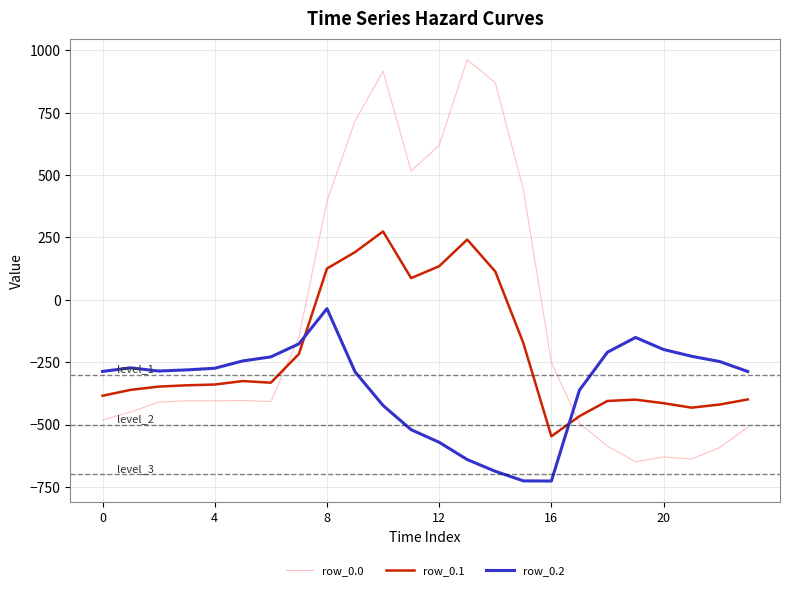

Which series has the largest total across all categories?

row_0.0